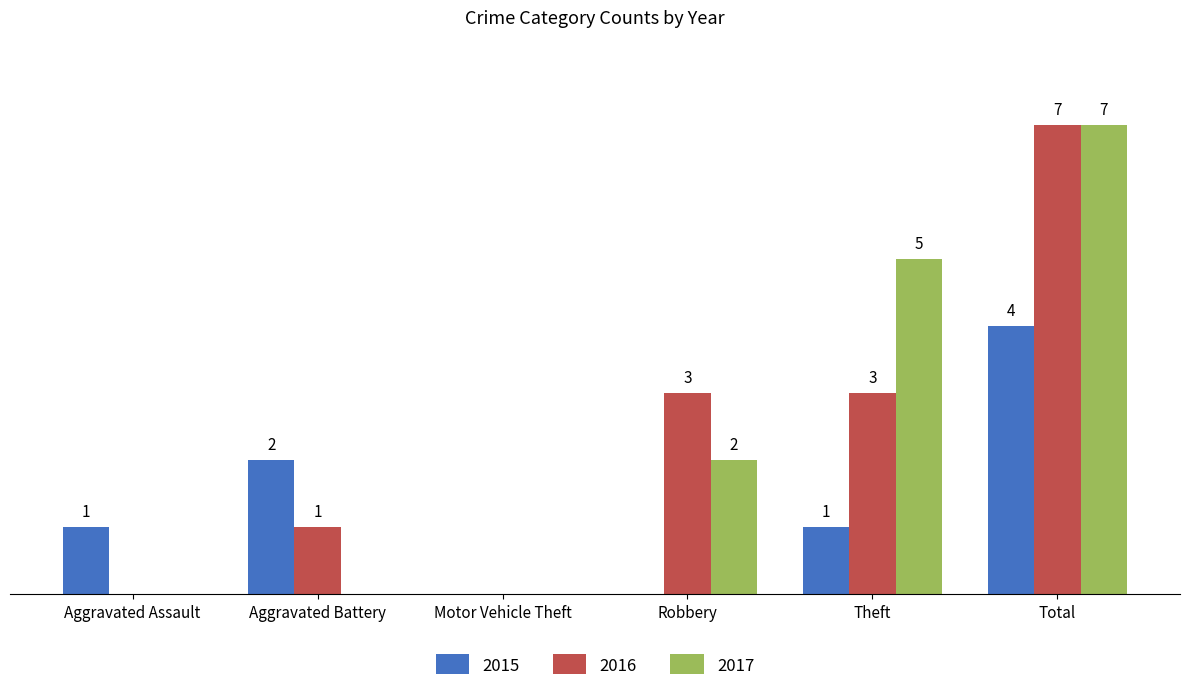

At which category is the sum across all series the highest?

Total